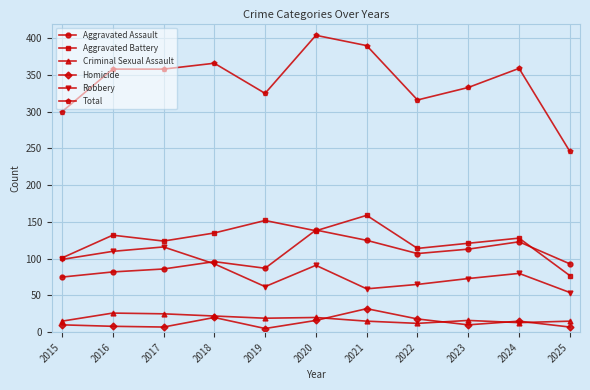

What are all the series names shown in the legend?

Aggravated Assault, Aggravated Battery, Criminal Sexual Assault, Homicide, Robbery, Total